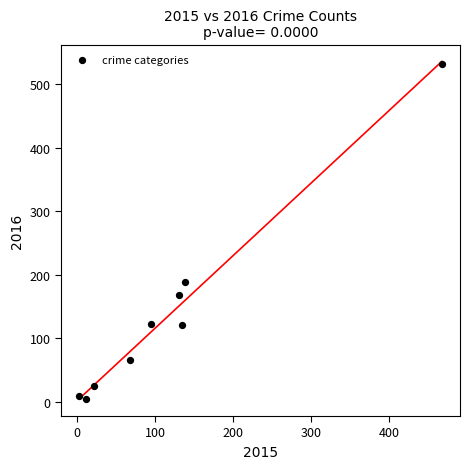

What Y value in the scatter plot is closest to 268?

189